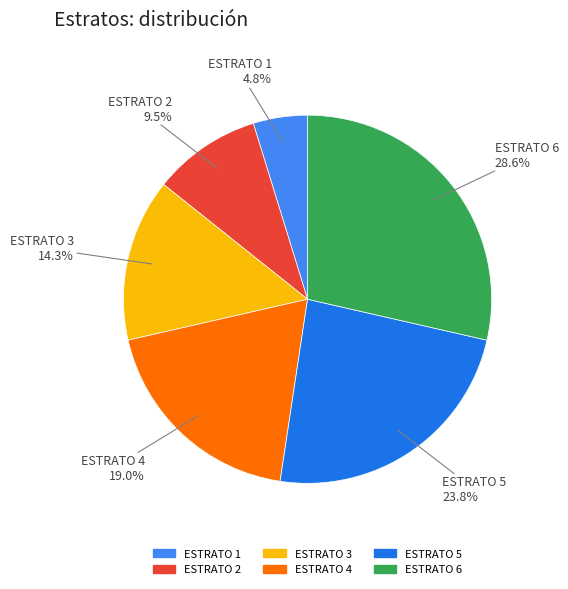

Approximately how many times larger is the value at ESTRATO 5 compared to ESTRATO 1?

5.0